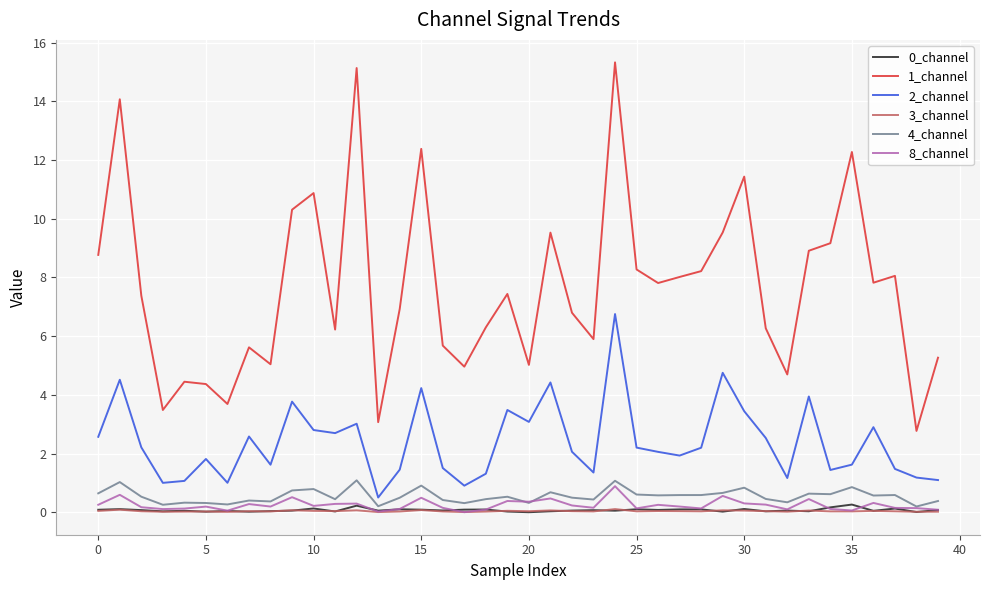

In 8_channel, how many points are lower than both neighbors (excluding endpoints)?

12